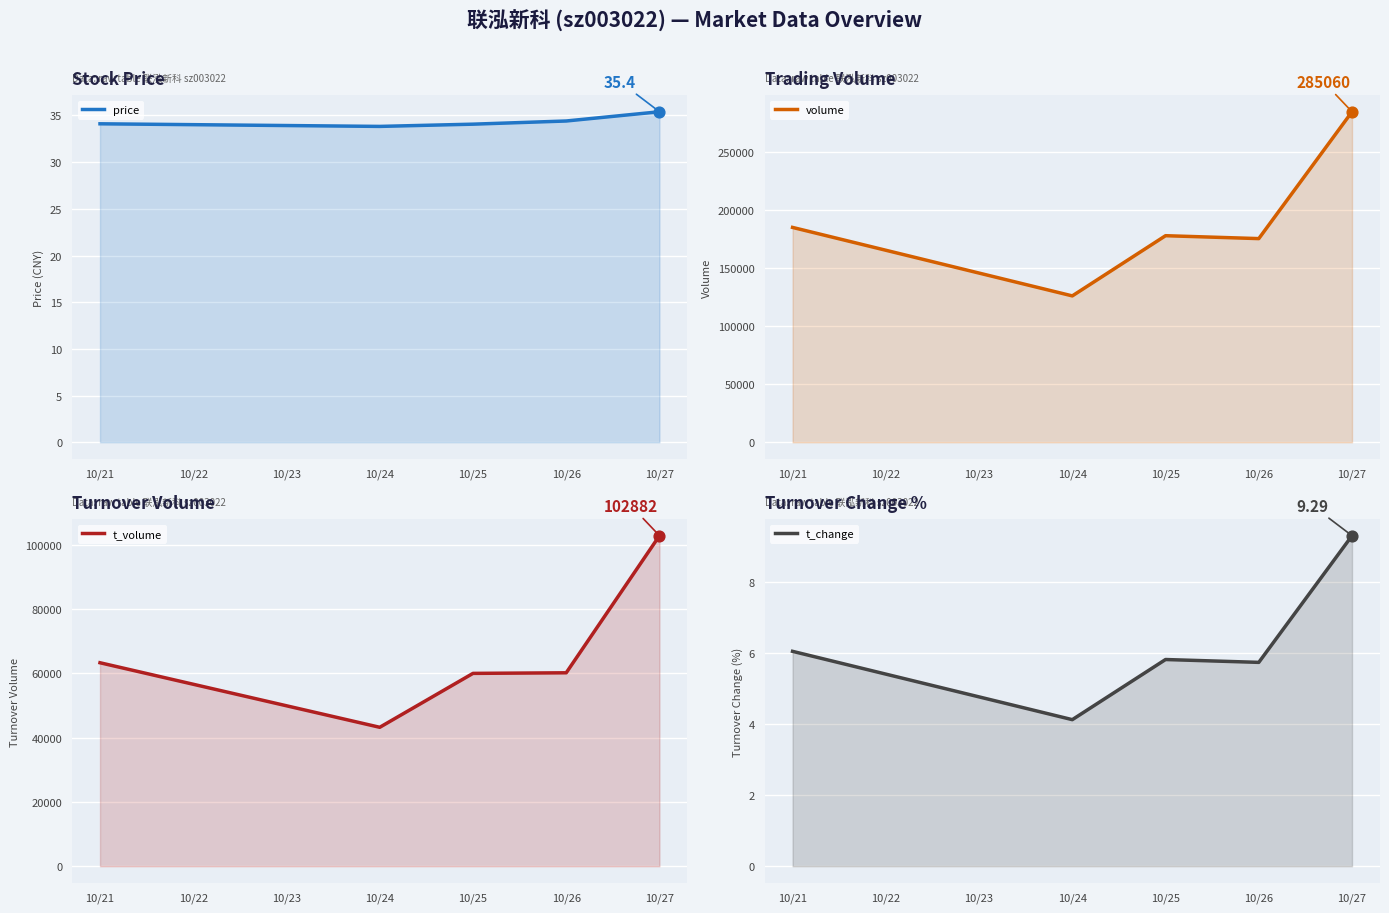

Which series contains the highest Y value?

volume